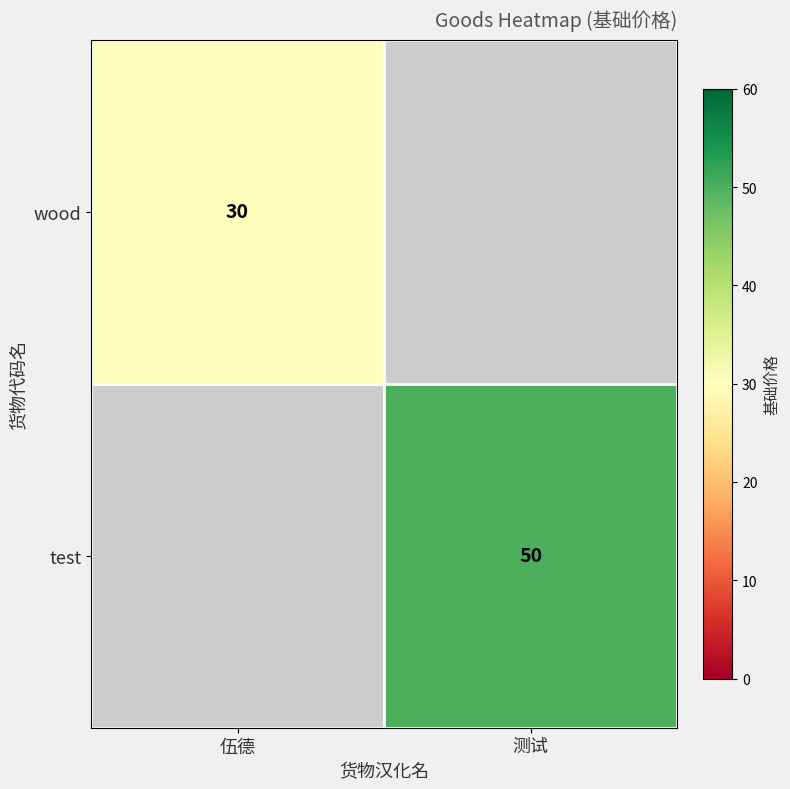

True or false: wood has a value of 30 at 伍德.

True